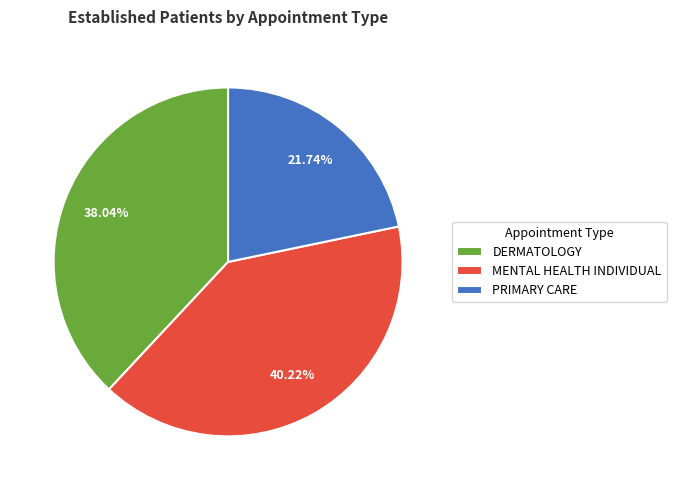

How much of the chart is everything except MENTAL HEALTH INDIVIDUAL?

59.8%